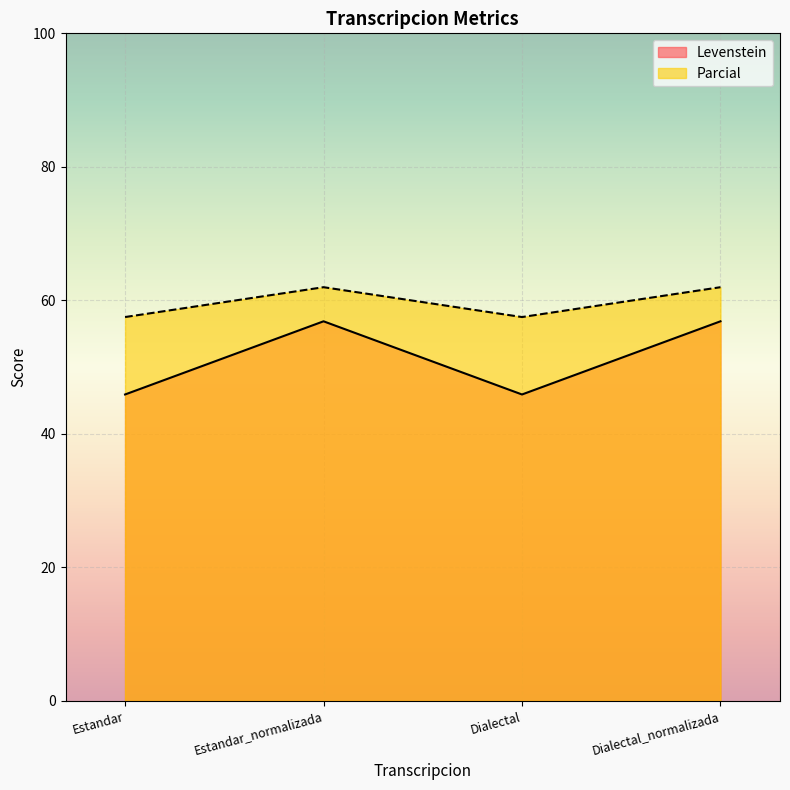

True or false: Parcial and Levenstein cross at least once.

False